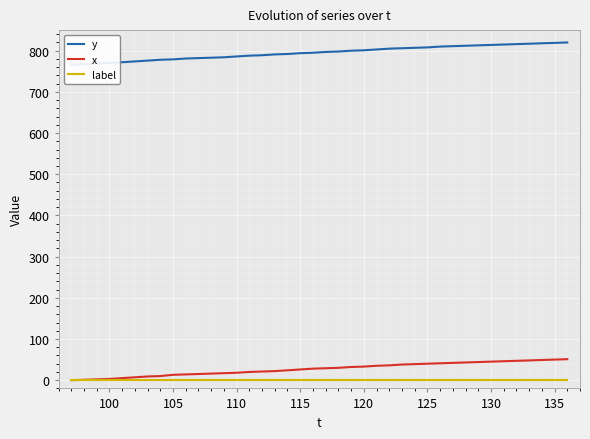

What are all the series names shown in the legend?

y, x, label